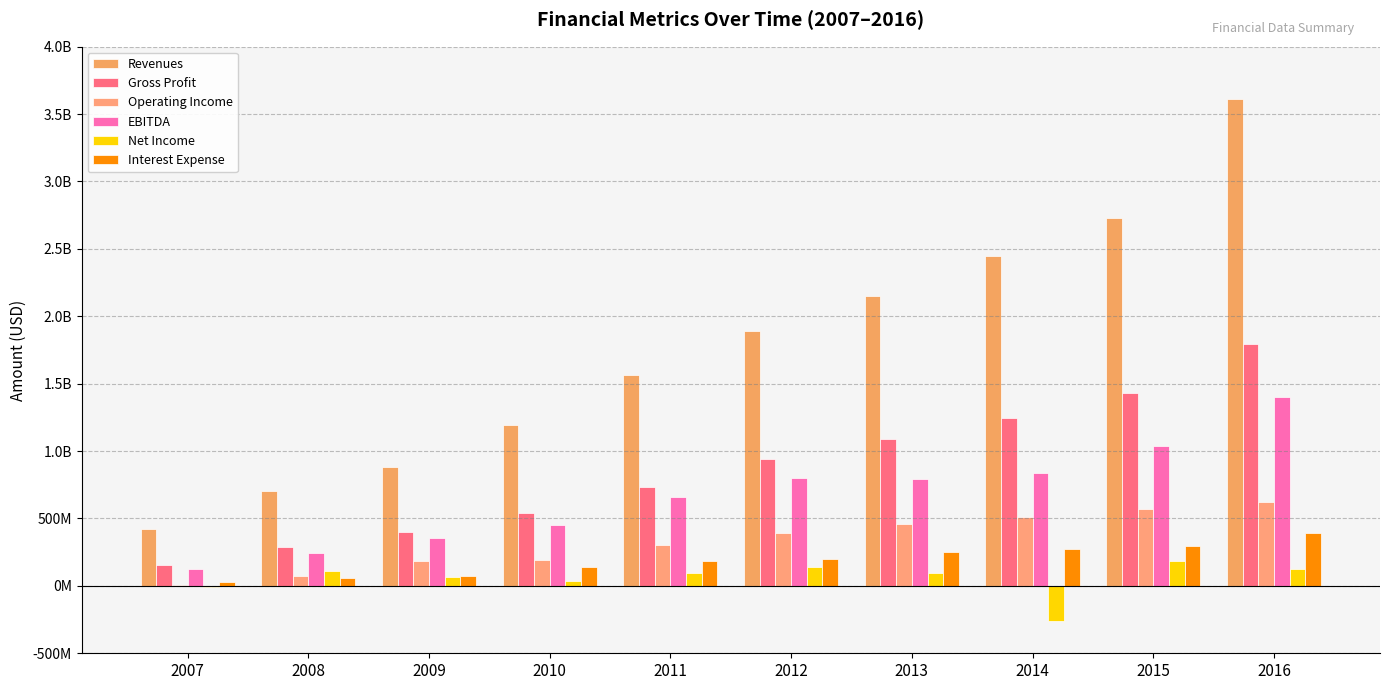

The value of Operating Income at 2016 is 618739000. True or false?

True